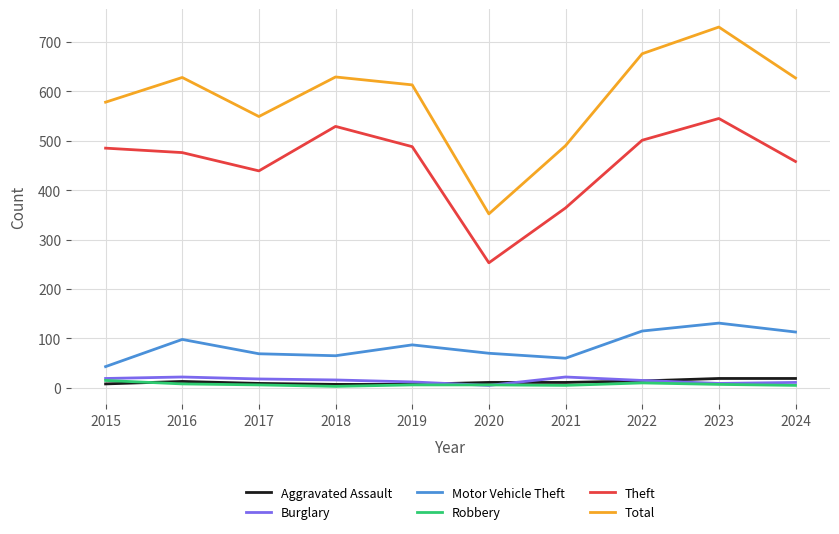

How many lines are shown in the chart?

6